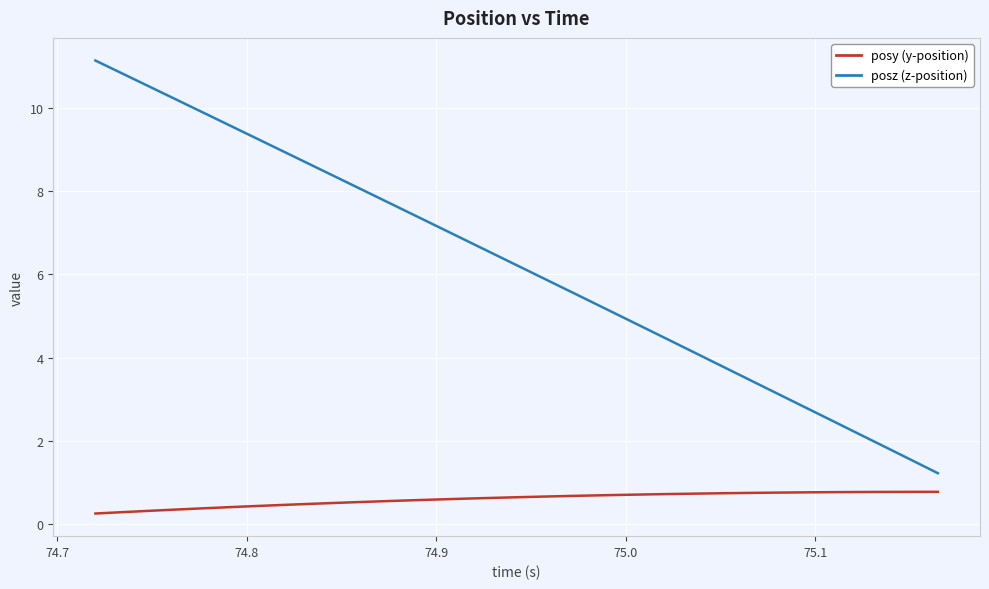

What is the maximum value shown in the chart?

11.1